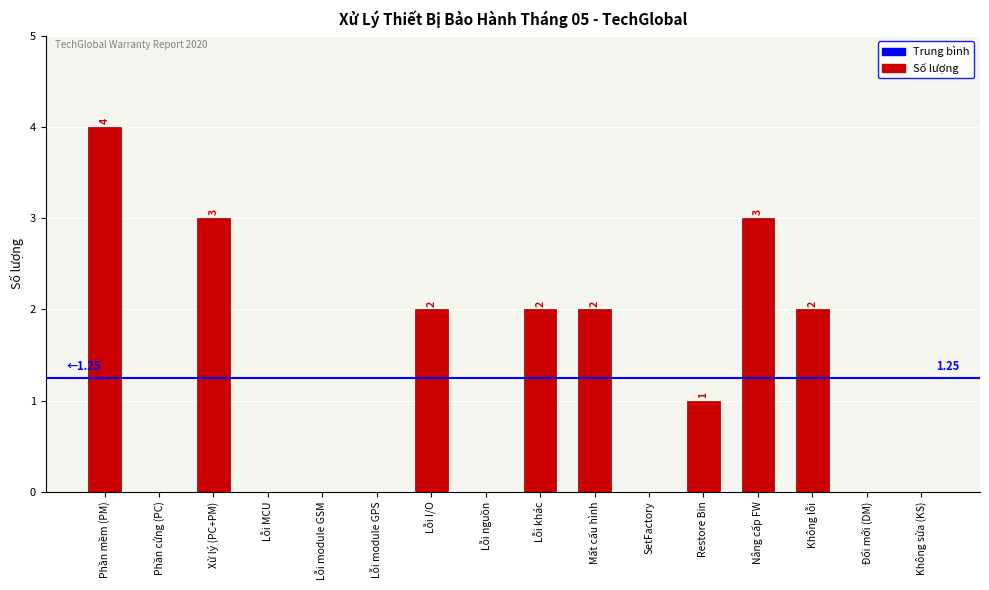

Where does the data first go above 1?

Phần mềm (PM)